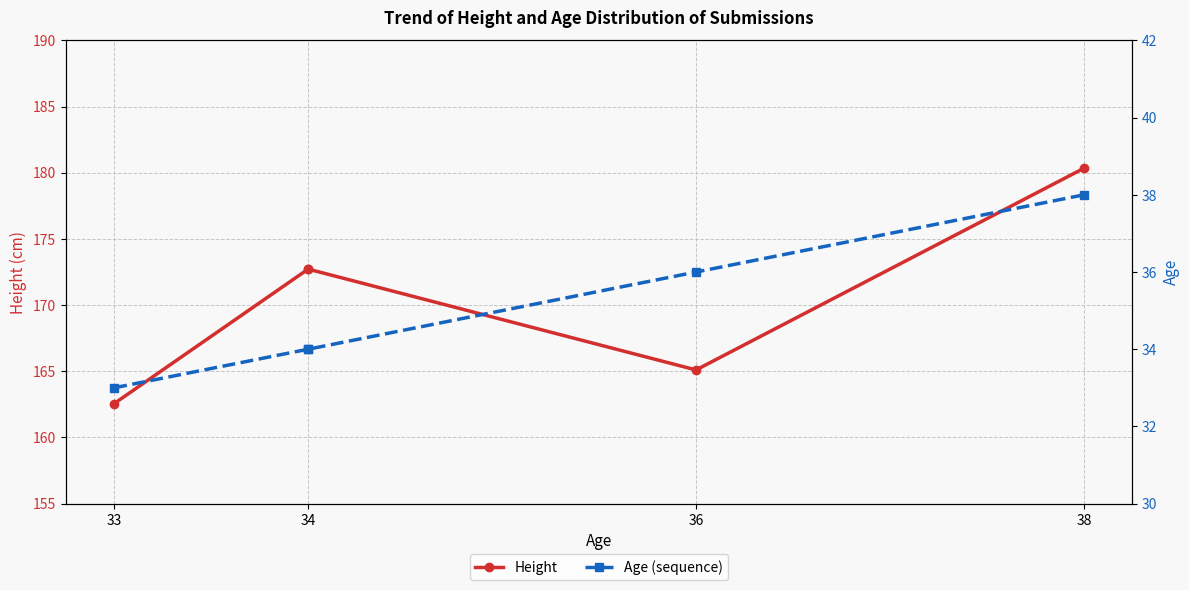

At which label is Height closest to 171?

34